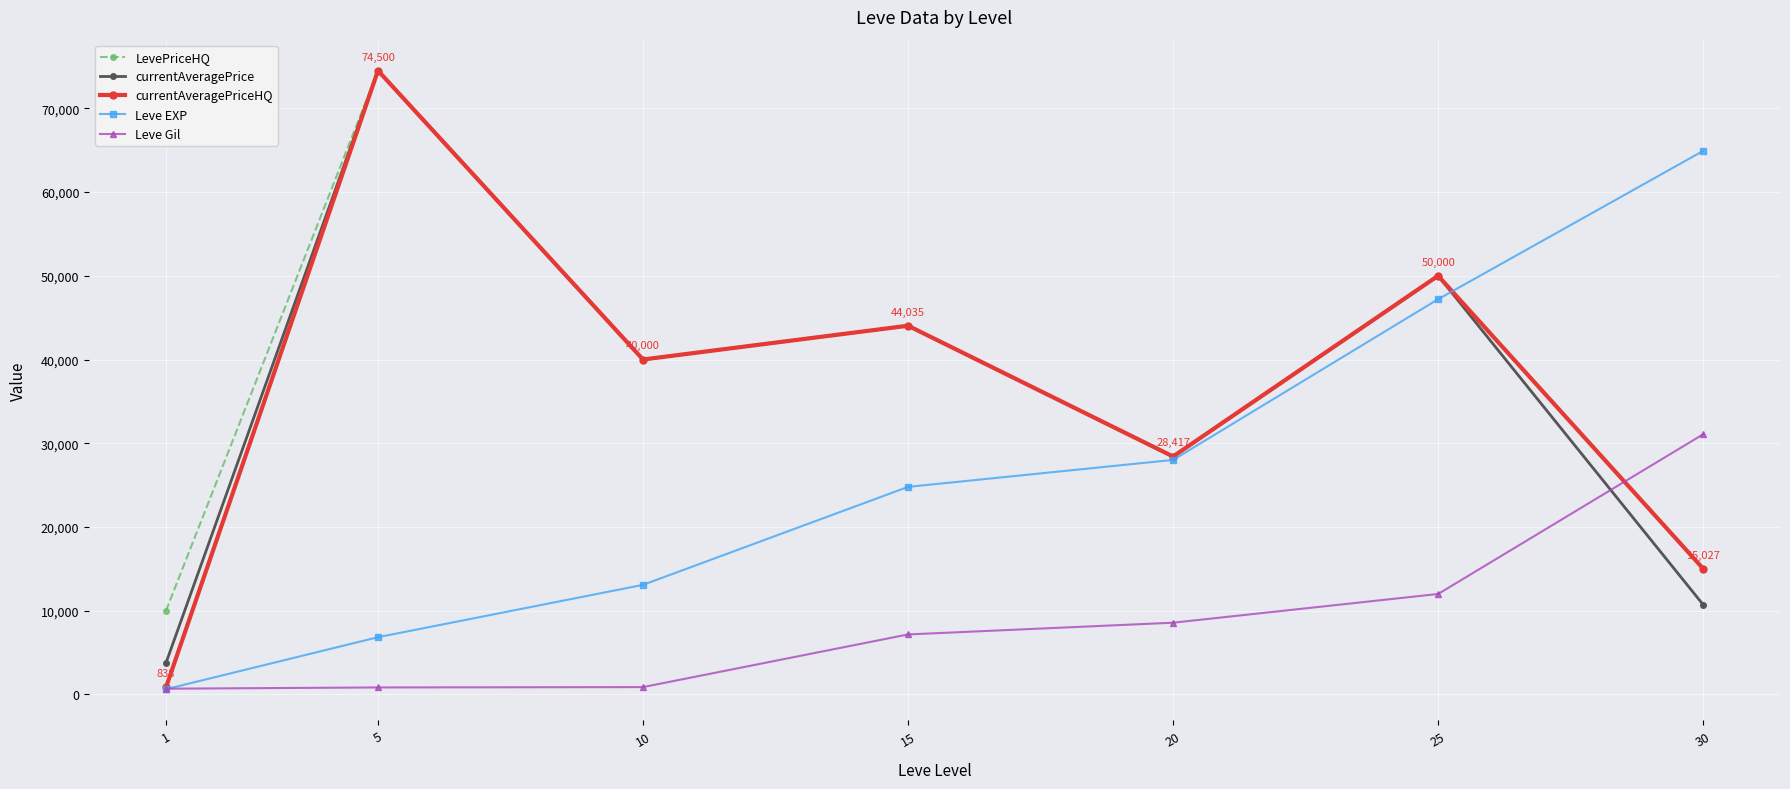

What are all the series names shown in the legend?

LevePriceHQ, currentAveragePrice, currentAveragePriceHQ, Leve EXP, Leve Gil